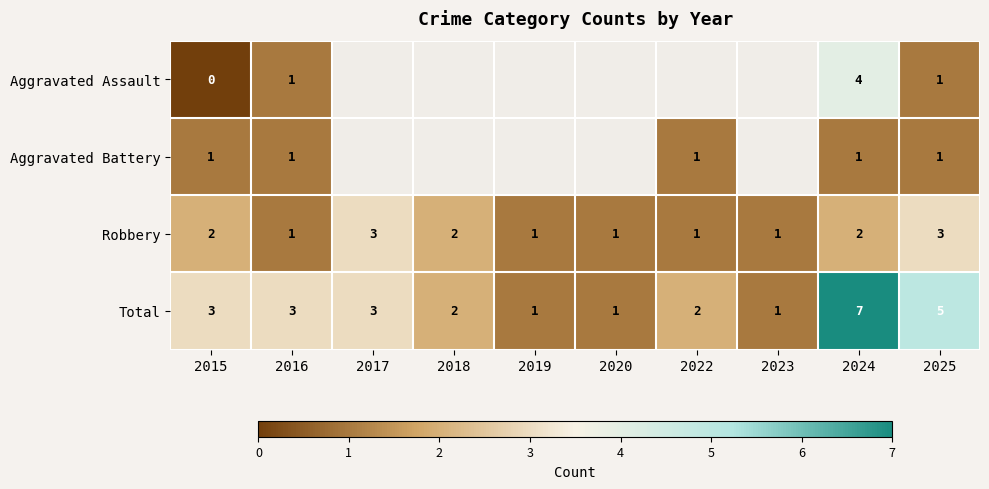

At which category is the sum across all series the highest?

2024